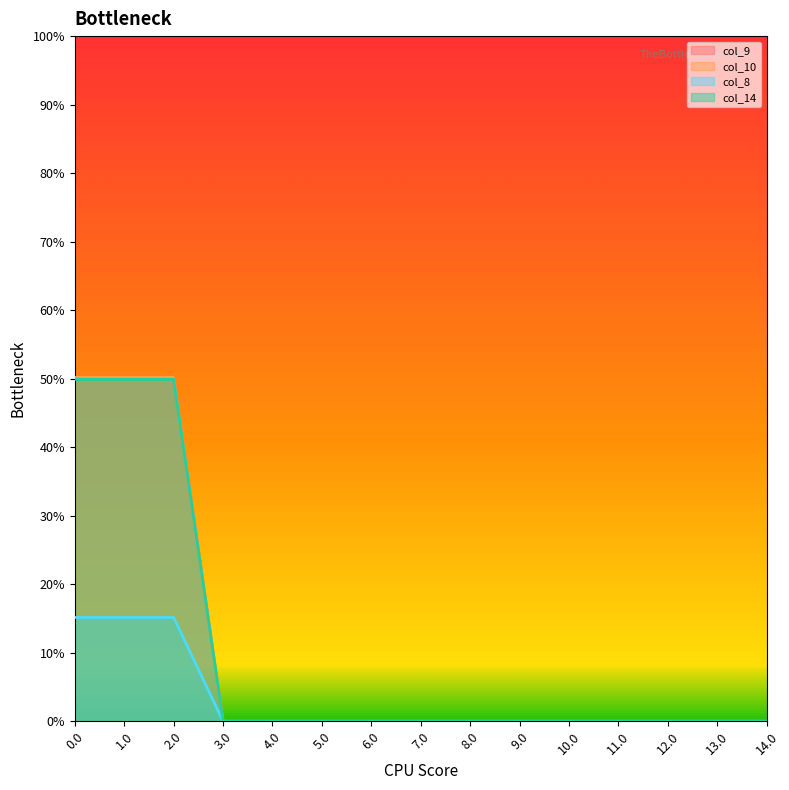

Reading left to right, transcribe all the data shown in this chart.

col_9: 0.0=50.2	1.0=50.2	2.0=50.2	3.0=0.0	4.0=0.0	5.0=0.0	6.0=0.0	7.0=0.0	8.0=0.0	9.0=0.0	10.0=0.0	11.0=0.0	12.0=0.0	13.0=0.0	14.0=0.0
col_10: 0.0=50.2	1.0=50.2	2.0=50.2	3.0=0.0	4.0=0.0	5.0=0.0	6.0=0.0	7.0=0.0	8.0=0.0	9.0=0.0	10.0=0.0	11.0=0.0	12.0=0.0	13.0=0.0	14.0=0.0
col_8: 0.0=15.2	1.0=15.2	2.0=15.2	3.0=0.0	4.0=0.0	5.0=0.0	6.0=0.0	7.0=0.0	8.0=0.0	9.0=0.0	10.0=0.0	11.0=0.0	12.0=0.0	13.0=0.0	14.0=0.0
col_14: 0.0=49.9	1.0=49.9	2.0=49.9	3.0=0.0	4.0=0.0	5.0=0.0	6.0=0.0	7.0=0.0	8.0=0.0	9.0=0.0	10.0=0.0	11.0=0.0	12.0=0.0	13.0=0.0	14.0=0.0